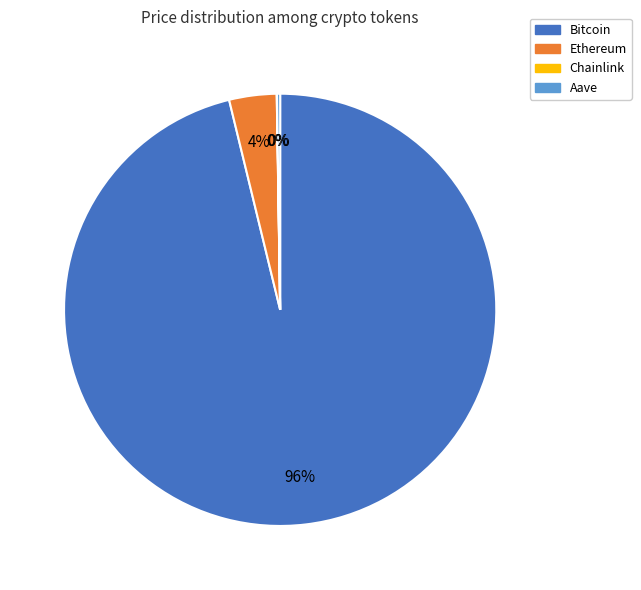

Which slice represents more than half of the pie?

Bitcoin